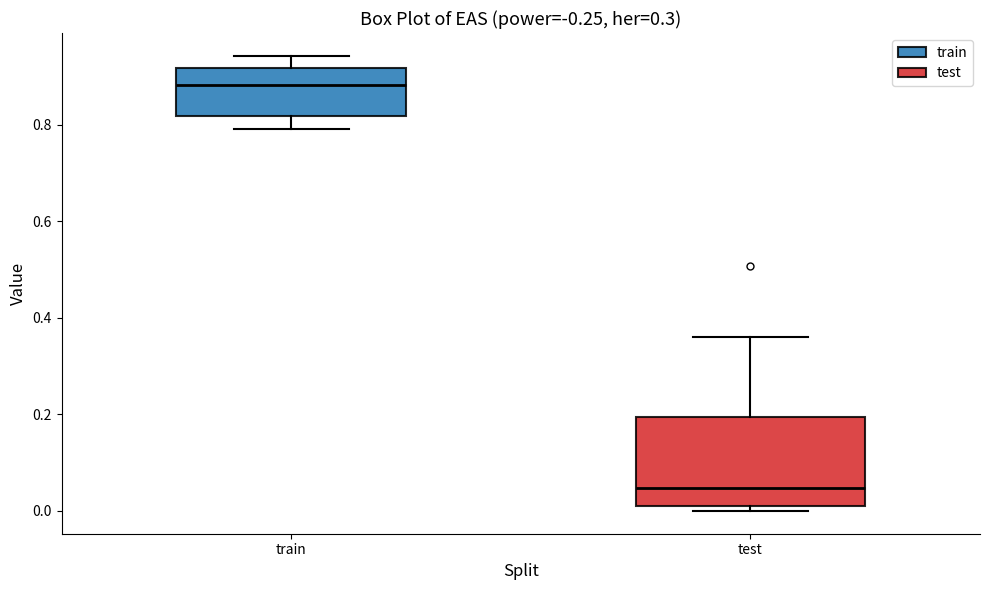

Which box has the highest median line?

train